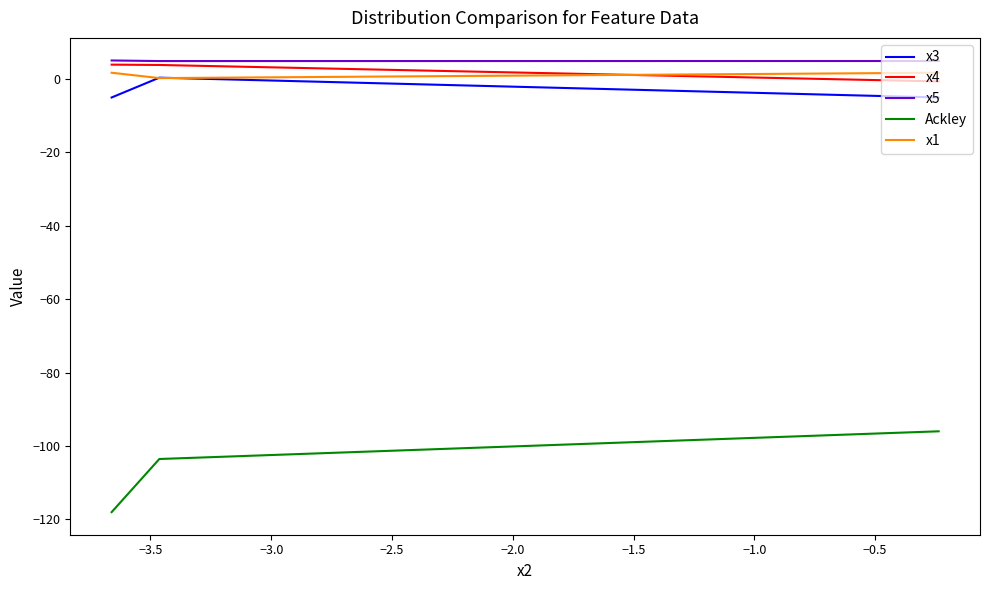

Rank the series at −3.5 from highest to lowest value.

x5, x4, x3, x1, Ackley